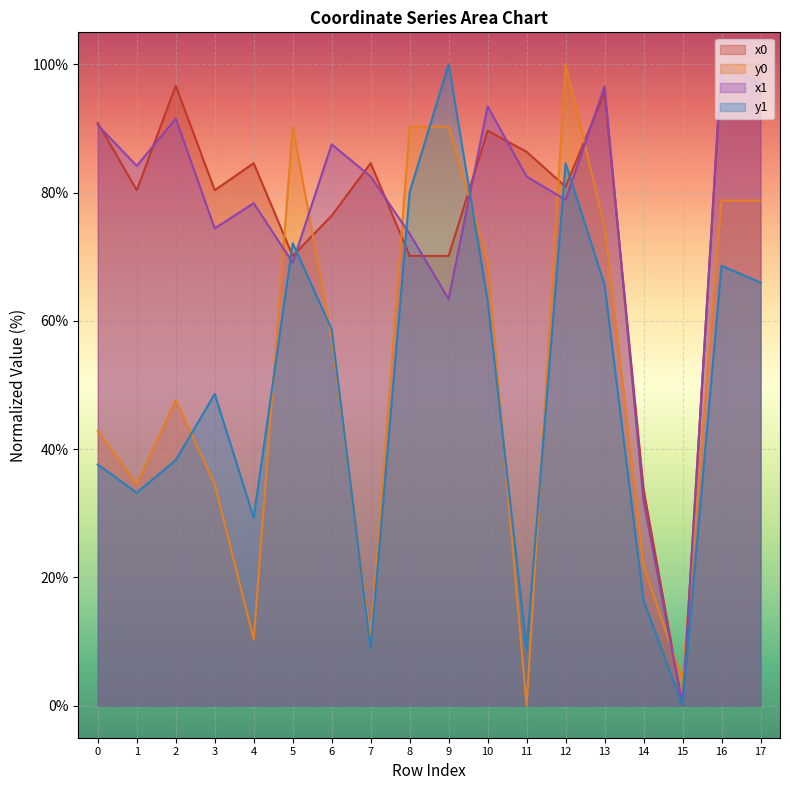

How many lines are shown in the chart?

4